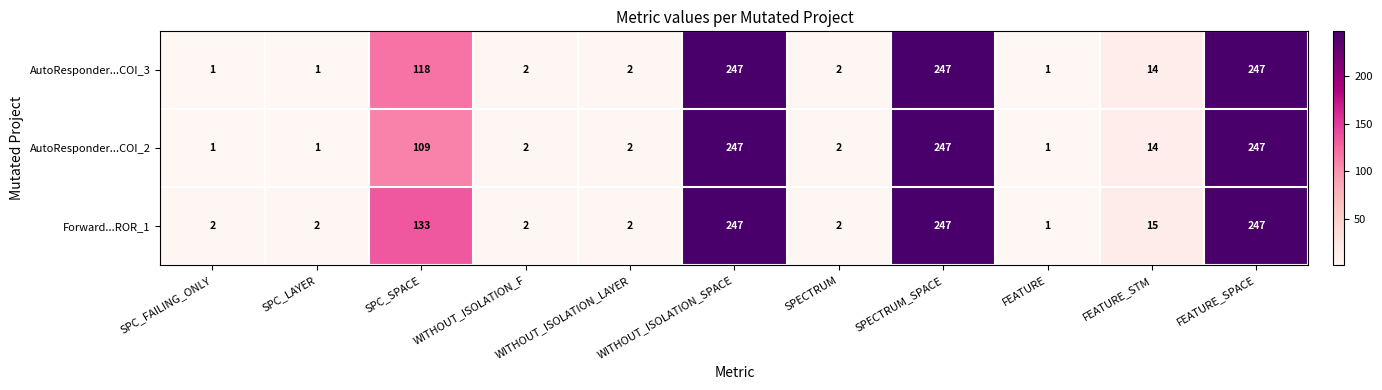

Is it true that AutoResponder...COI_3 equals 14 at FEATURE_STM?

True